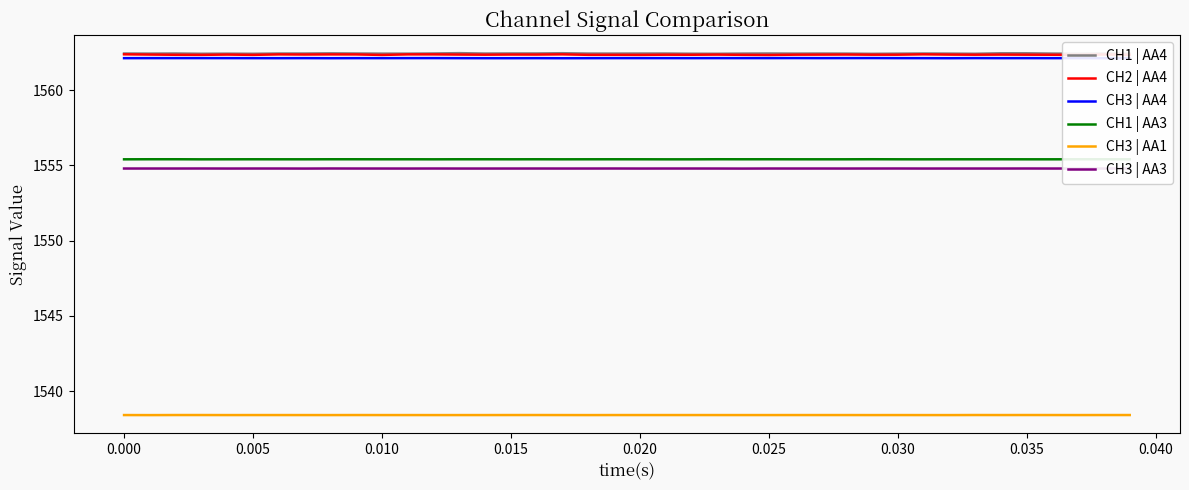

Does the chart display data point markers on the line(s)?

No